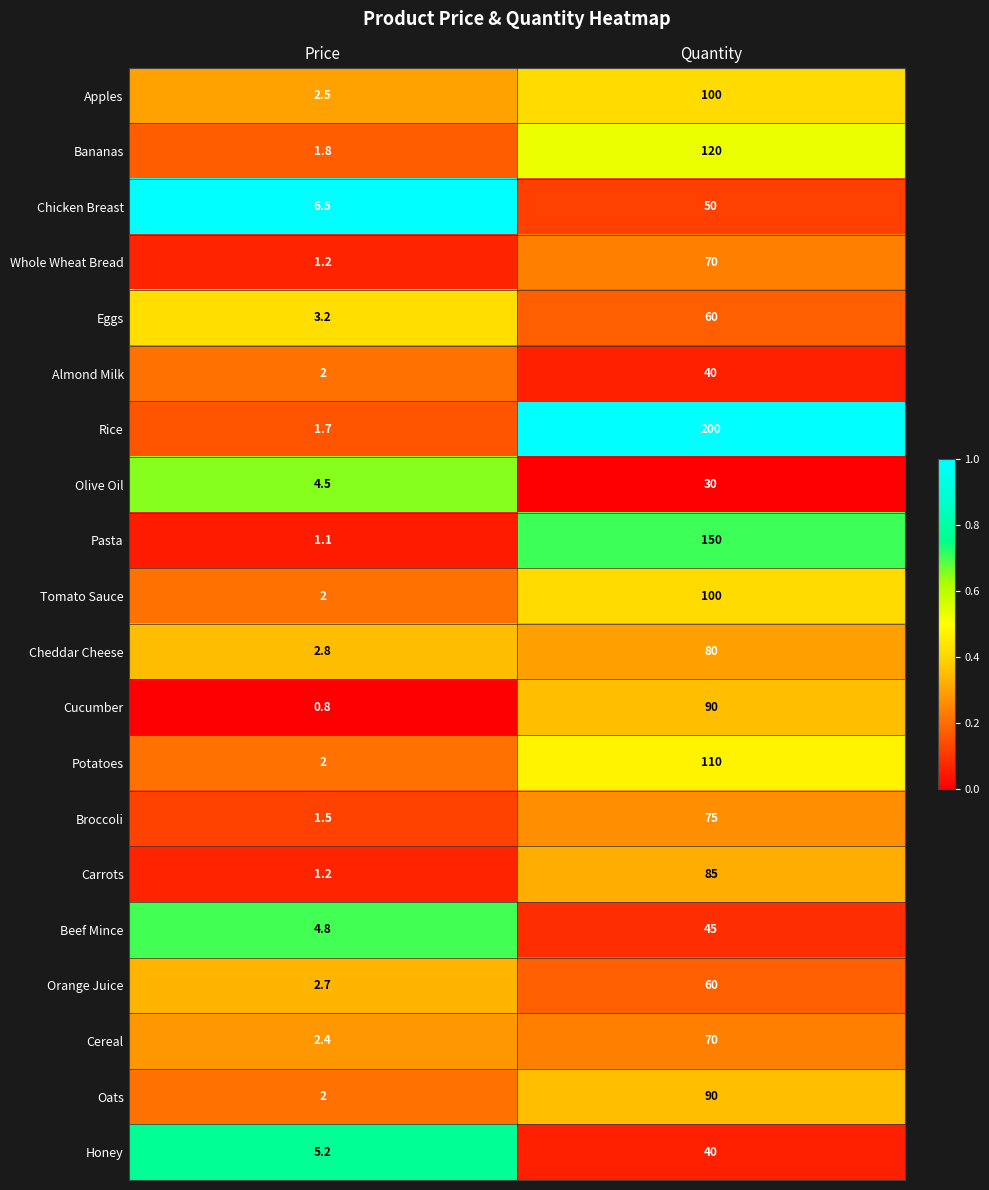

List the labels in order of Pasta value, smallest first.

Price, Quantity